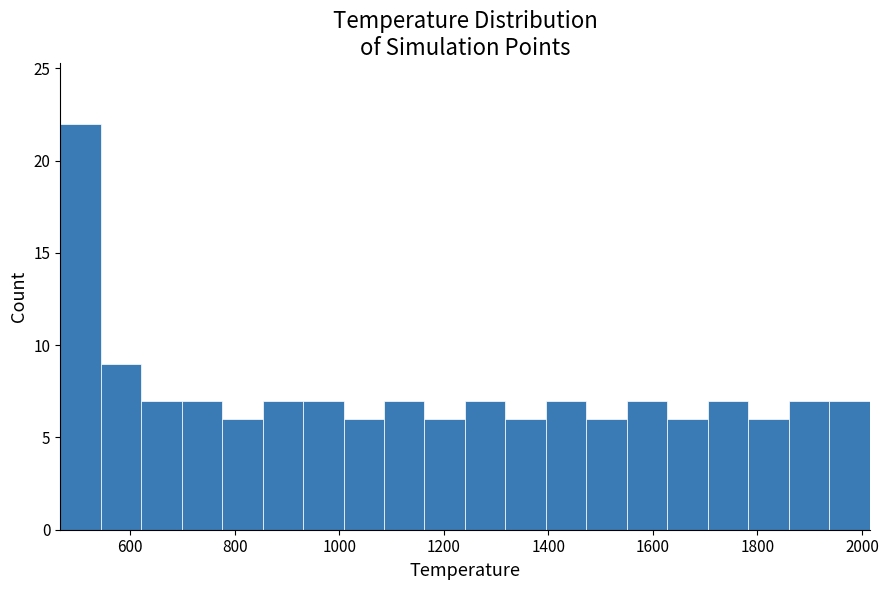

Read against the x-axis, roughly where is the centre of the tallest bar?

500